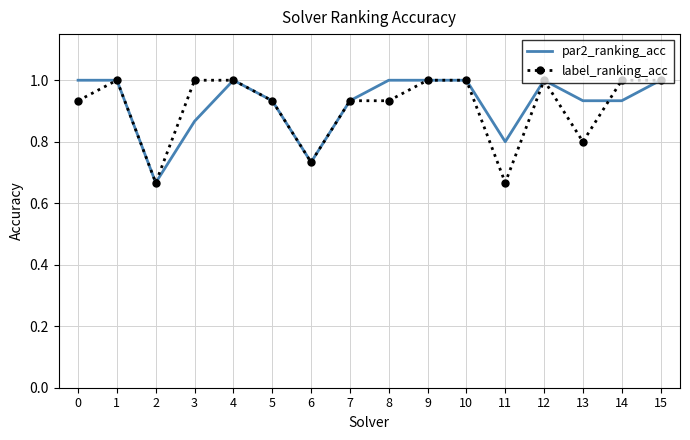

Rank the series at 13 from highest to lowest value.

par2_ranking_acc, label_ranking_acc